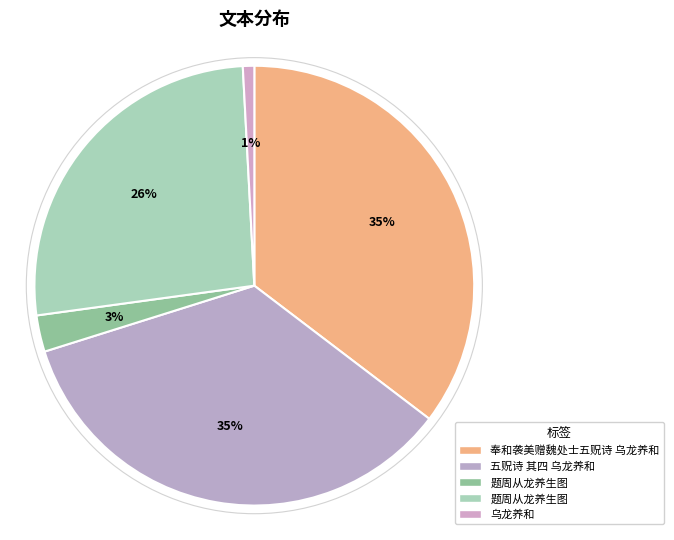

Which category has the smallest portion of the pie?

乌龙养和